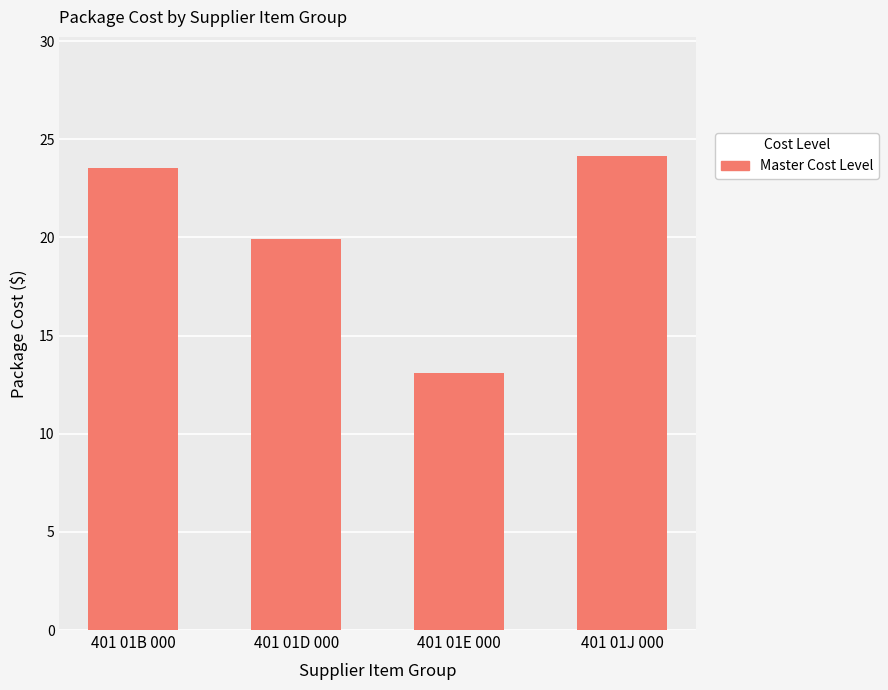

Reading left to right, what are all the values shown in this chart?

23.5	19.9	13.1	24.2